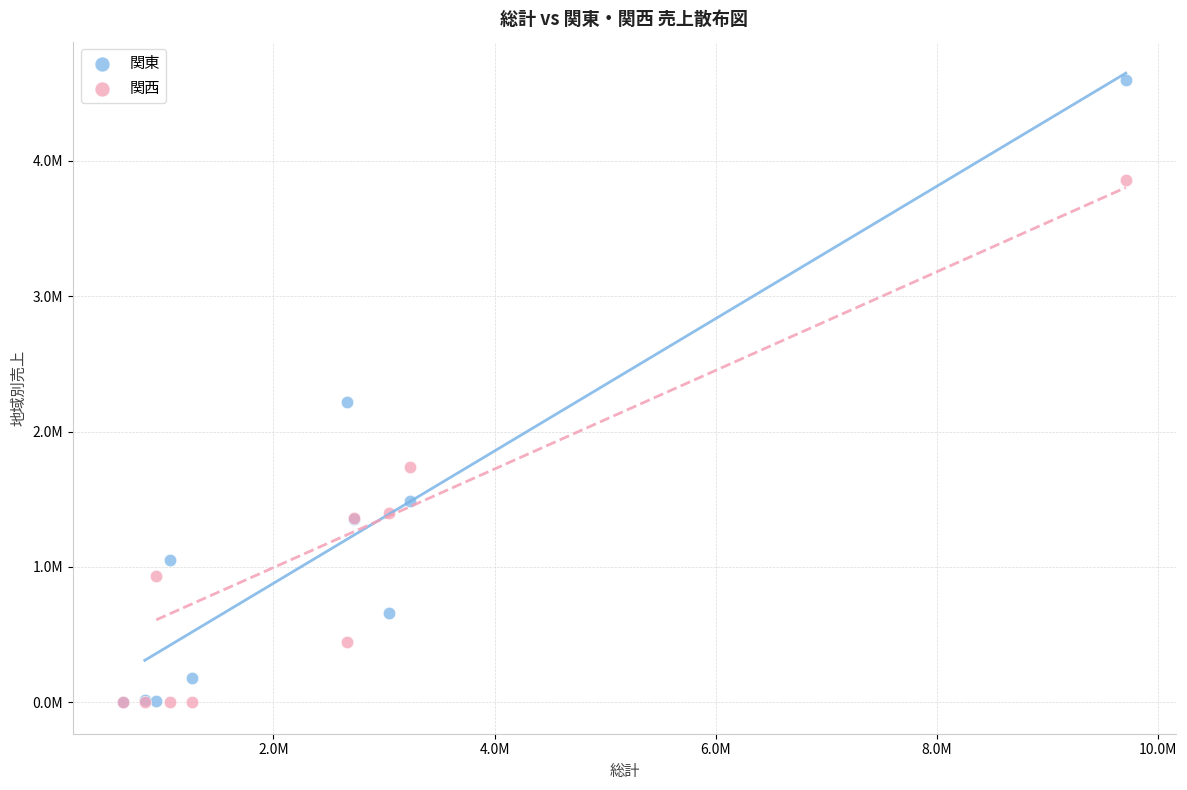

Which series reaches the maximum Y coordinate?

関東